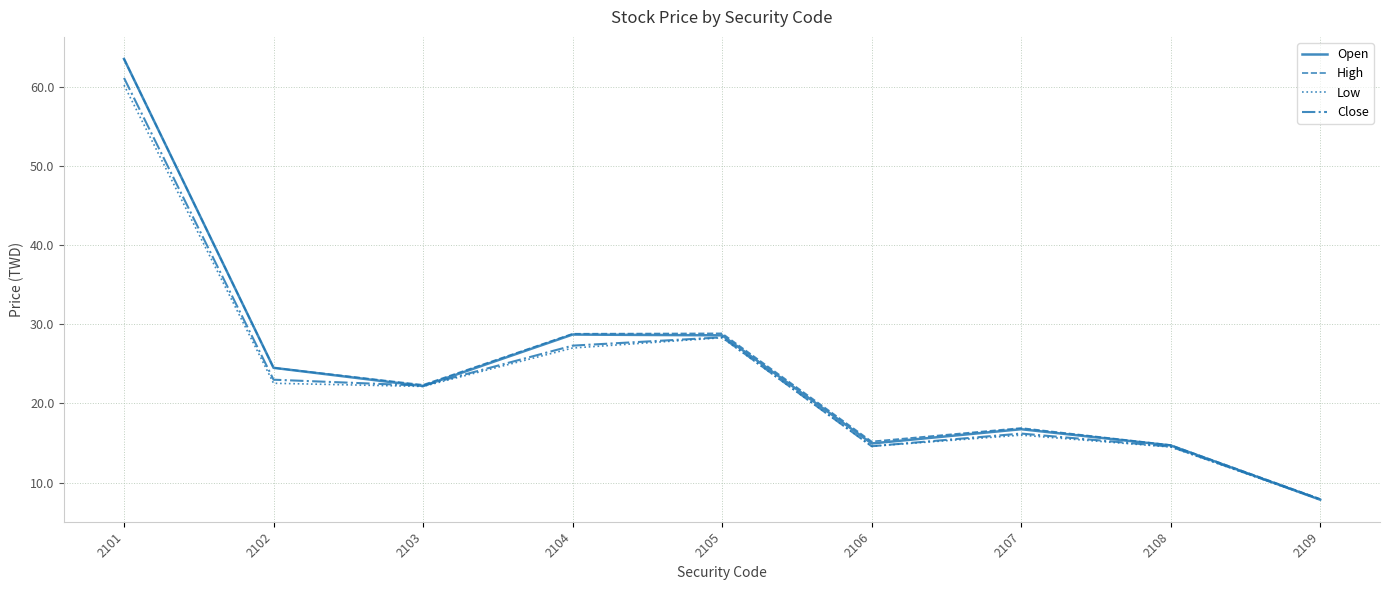

What is the total value across all series at 2109?

31.6